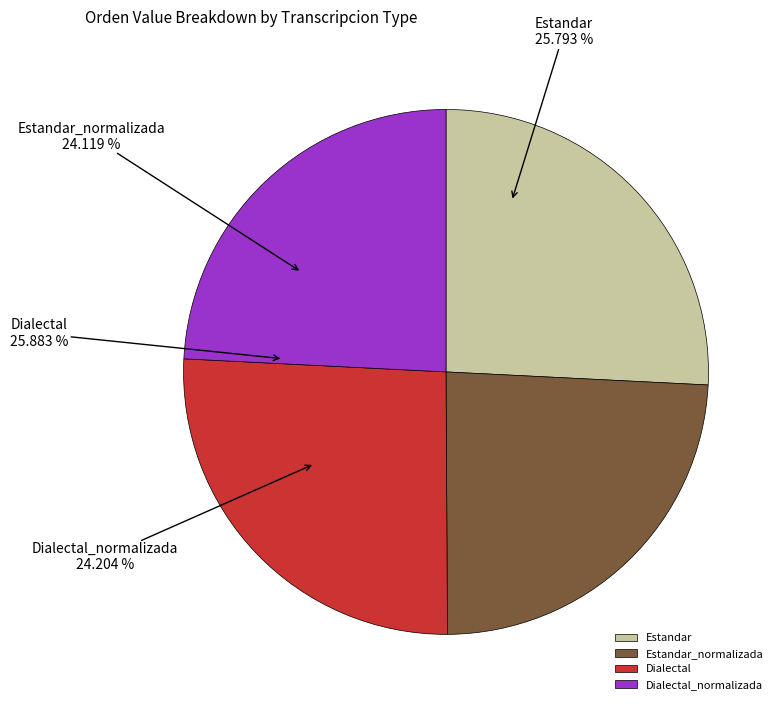

Does any single category account for the majority?

No